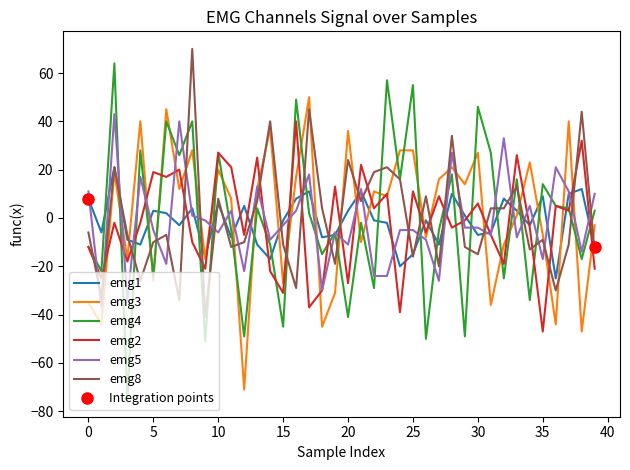

After their last crossing, which series has the higher values: emg8 or emg2?

emg8